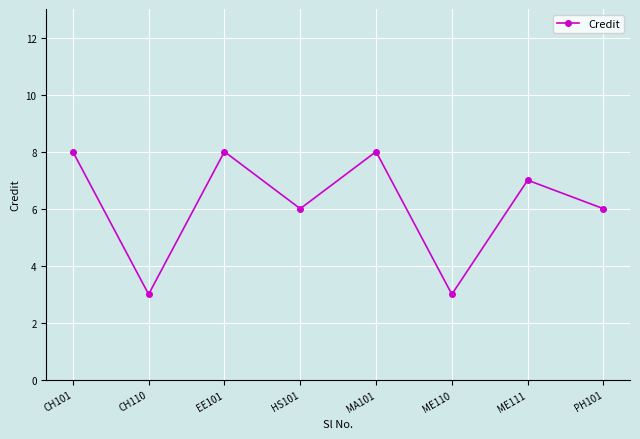

What is the maximum value shown in the chart?

8